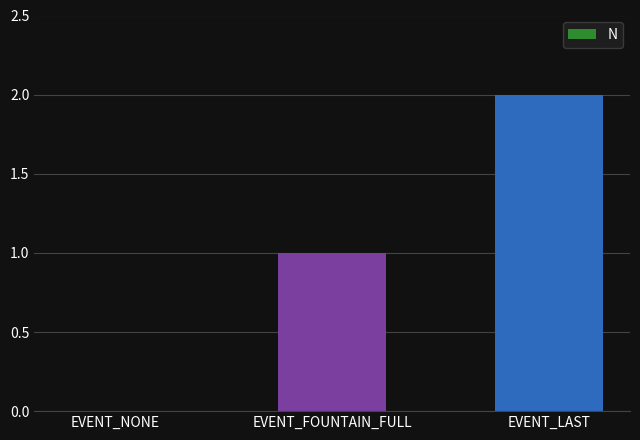

The value at EVENT_LAST is 2. True or false?

True